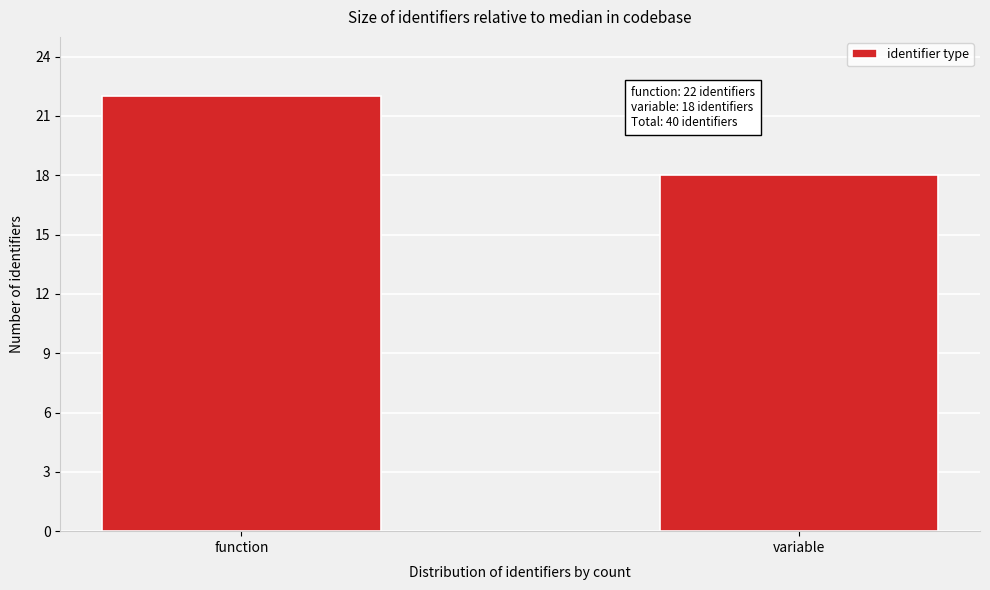

Reading left to right, what are all the values shown in this chart?

function=22	variable=18